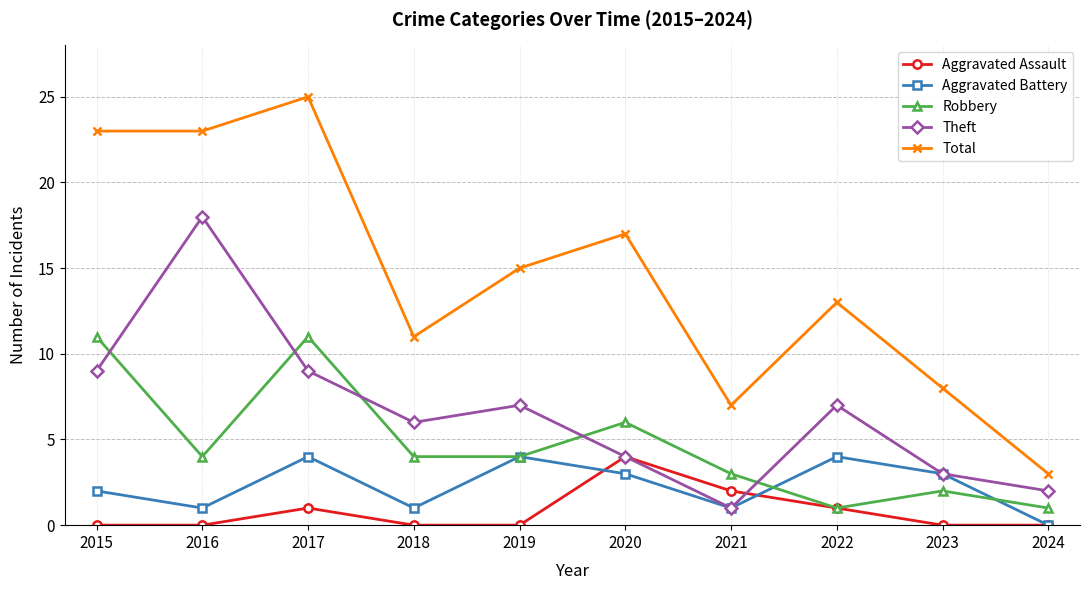

What is the minimum value for Robbery?

1